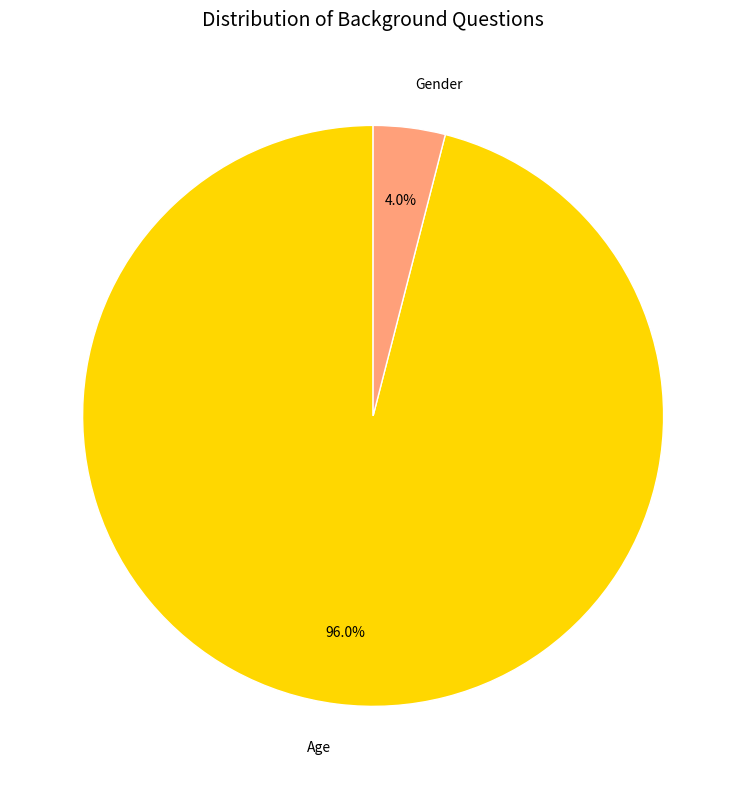

What is the smallest slice in the pie chart?

Gender